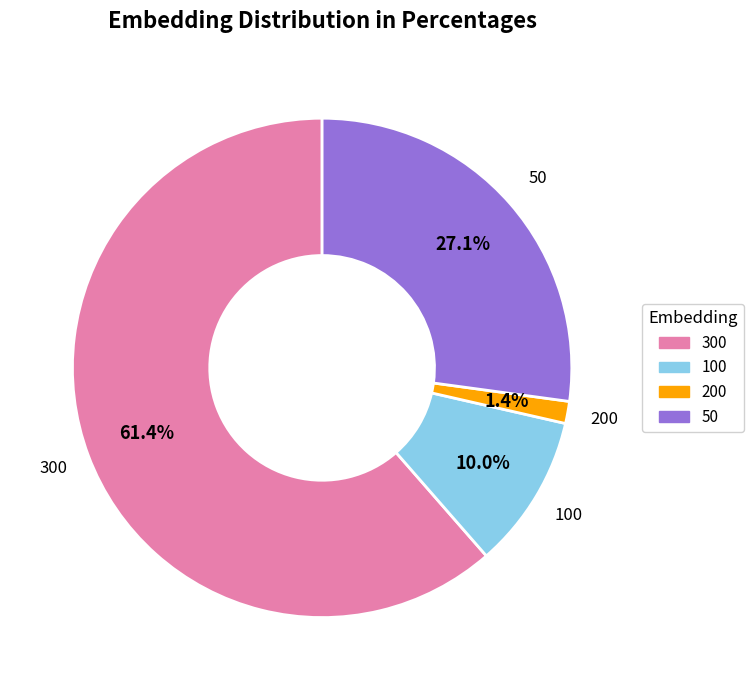

Count the number of slices in the pie.

4